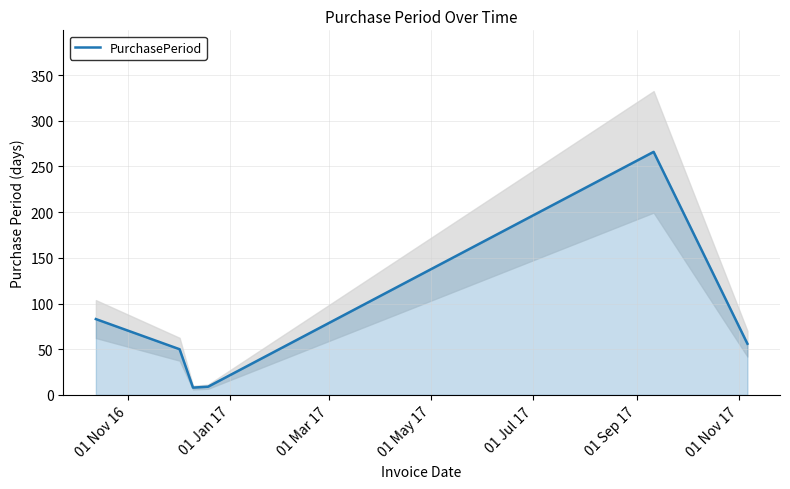

What is the maximum value for PurchasePeriod?

266